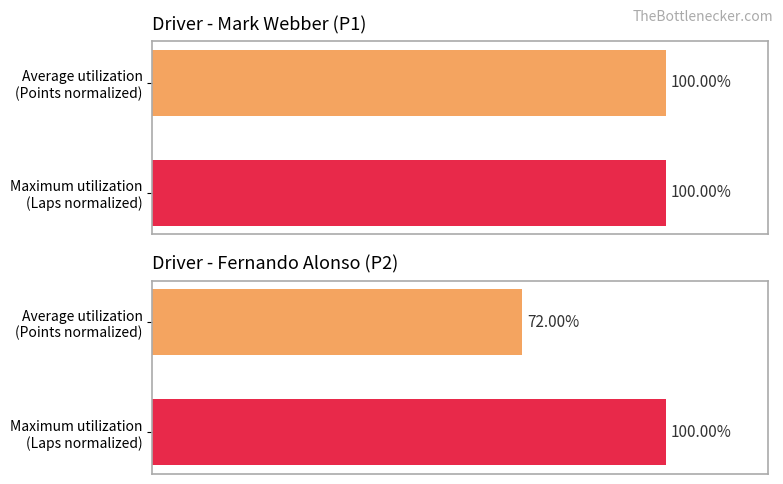

The Points series shows 66.7 at 80. True or false?

False